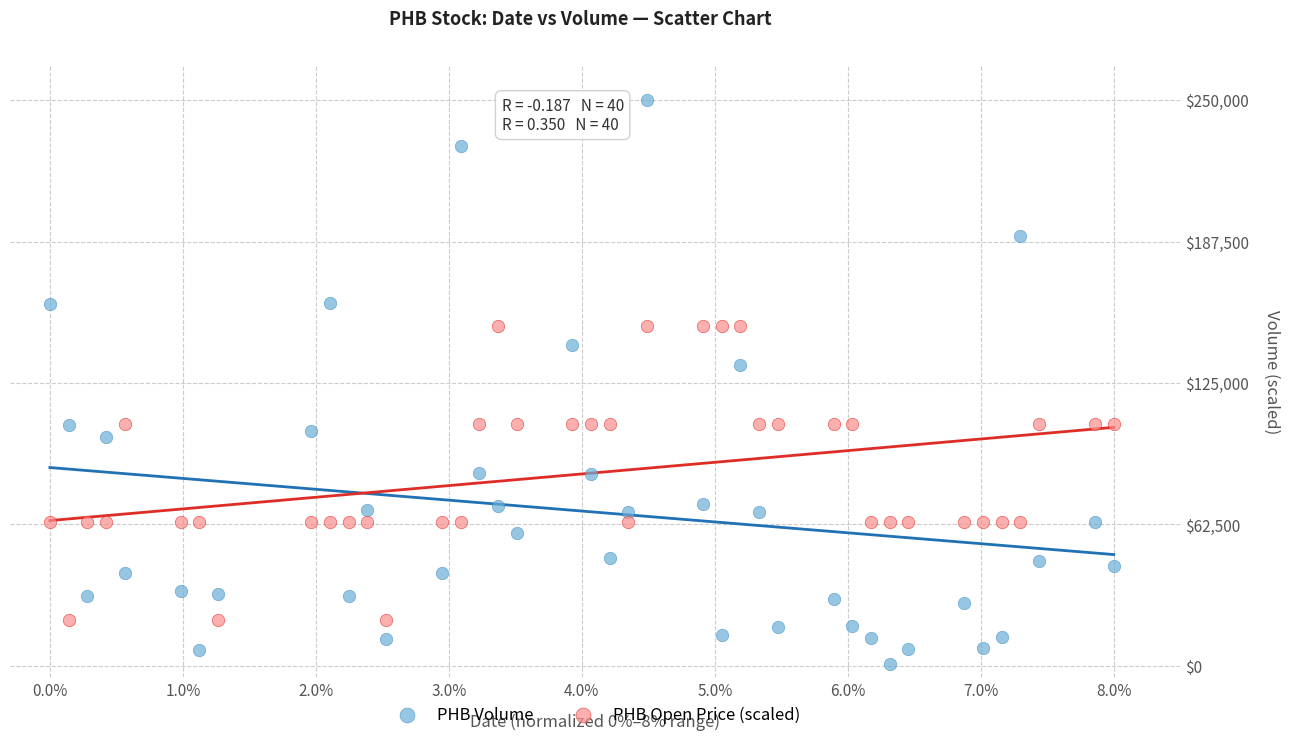

Which series has the largest Y range (max minus min)?

PHB Volume